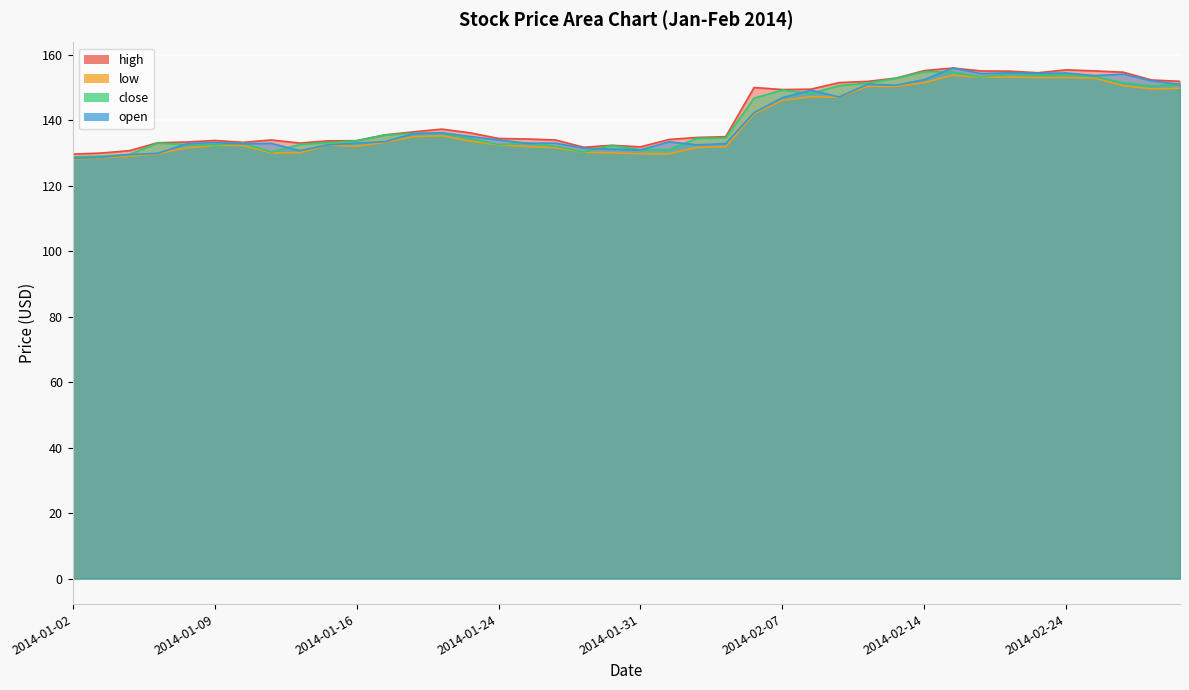

What is the maximum value for high?

155.9